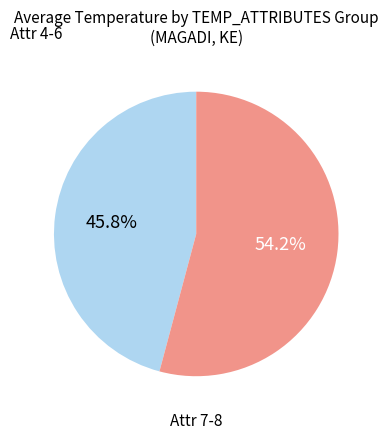

Is there a majority slice in this chart?

Yes